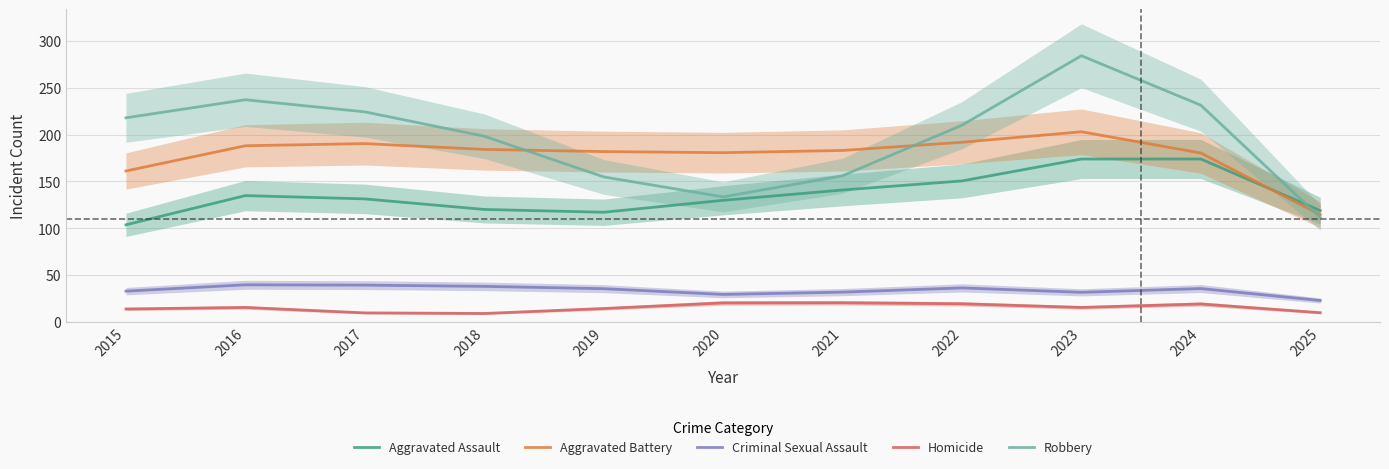

At 2015, list the series in order from largest to smallest.

Robbery, Aggravated Battery, Aggravated Assault, Criminal Sexual Assault, Homicide